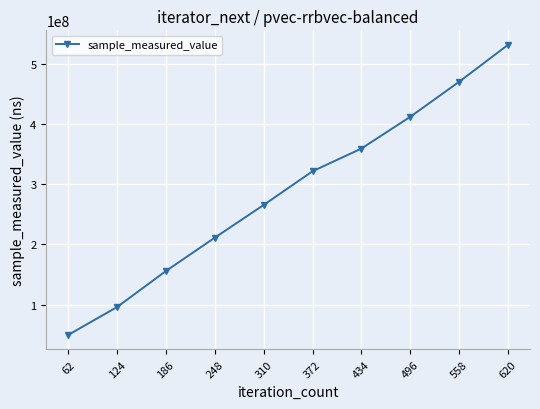

What is the greatest value displayed?

531734456